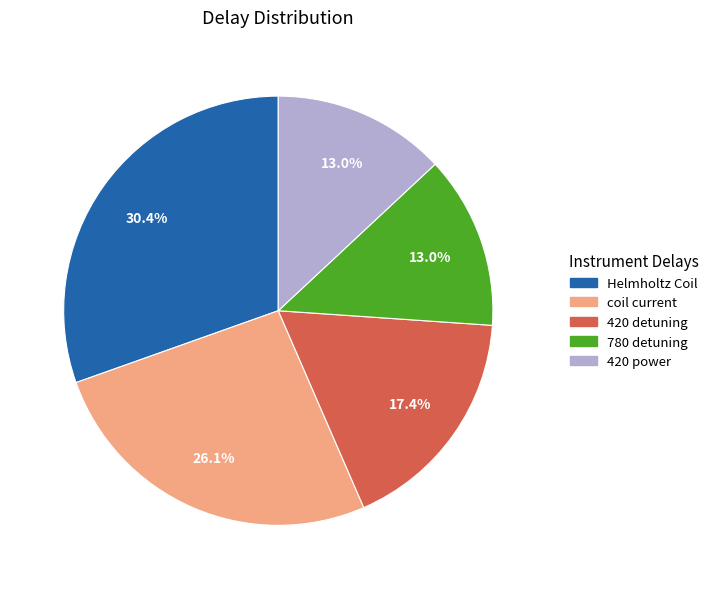

What portion of the pie excludes coil current?

73.9%